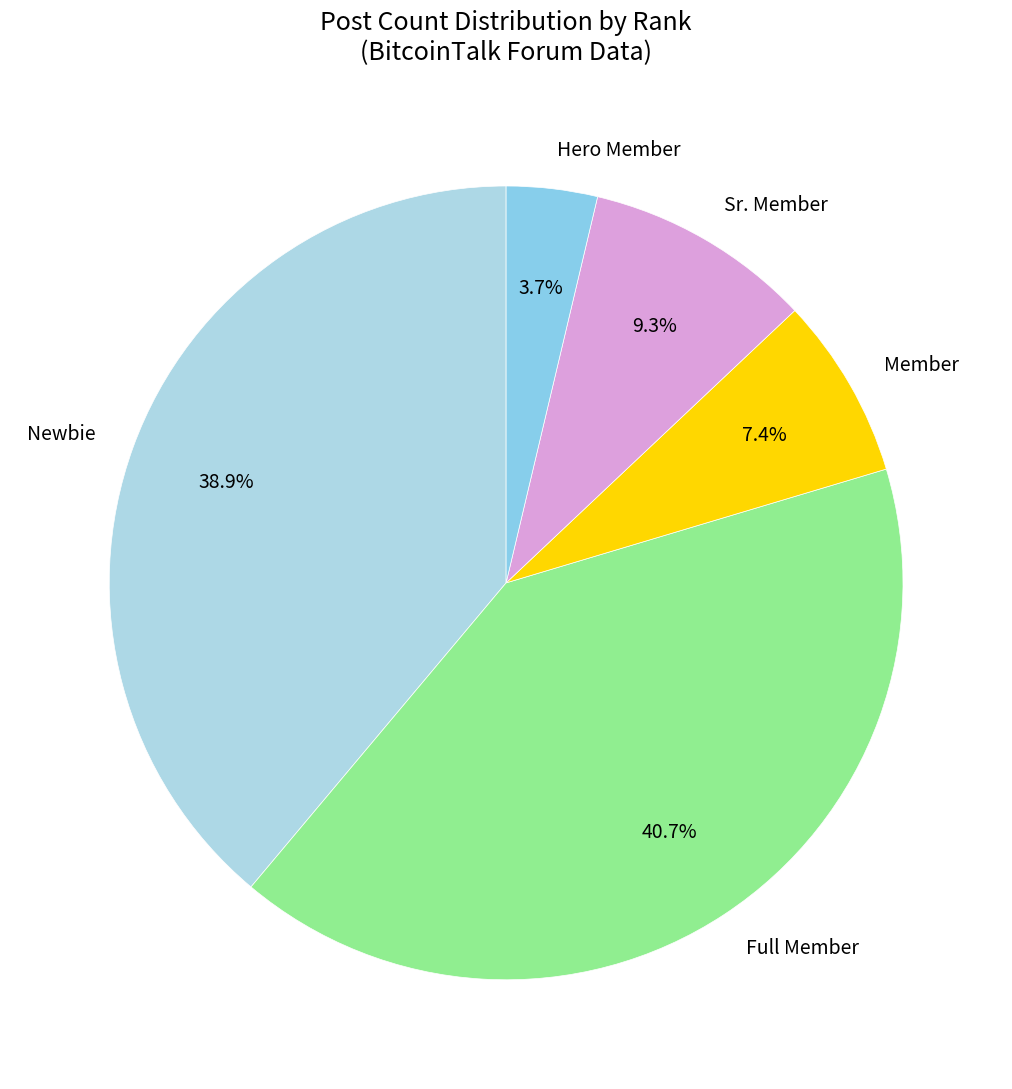

What is the total percentage of Full Member and Sr. Member?

50.0%